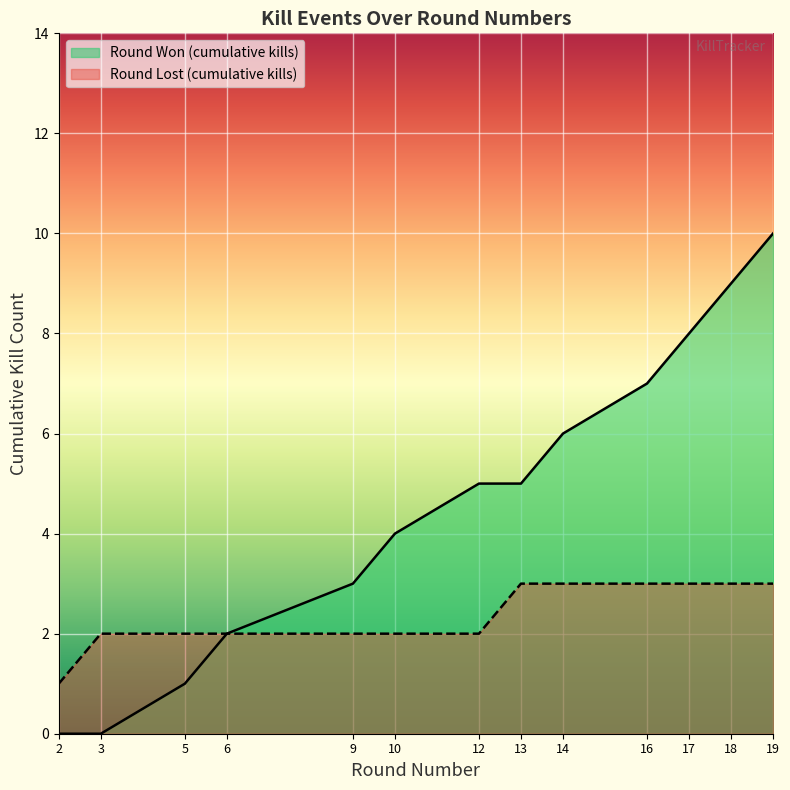

The chart shows a value of 5 at 13. True or false?

True